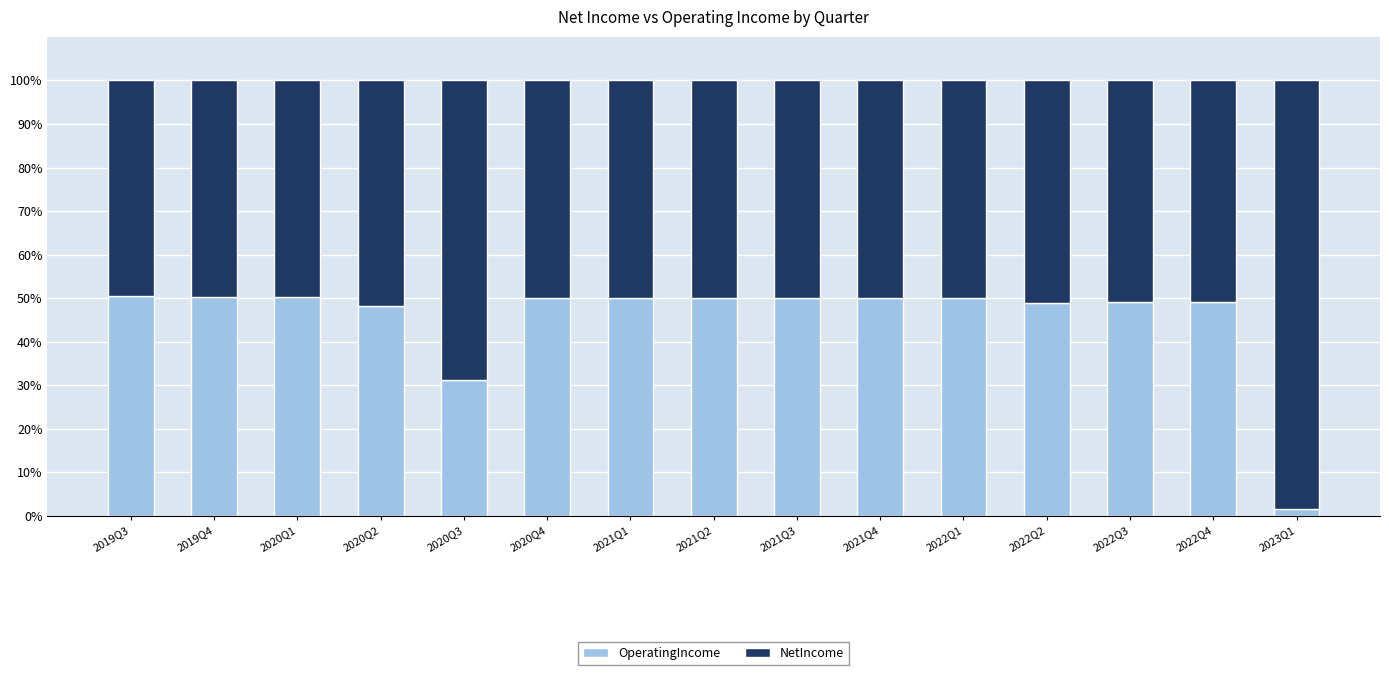

What is the highest value of the OperatingIncome series?

50.5